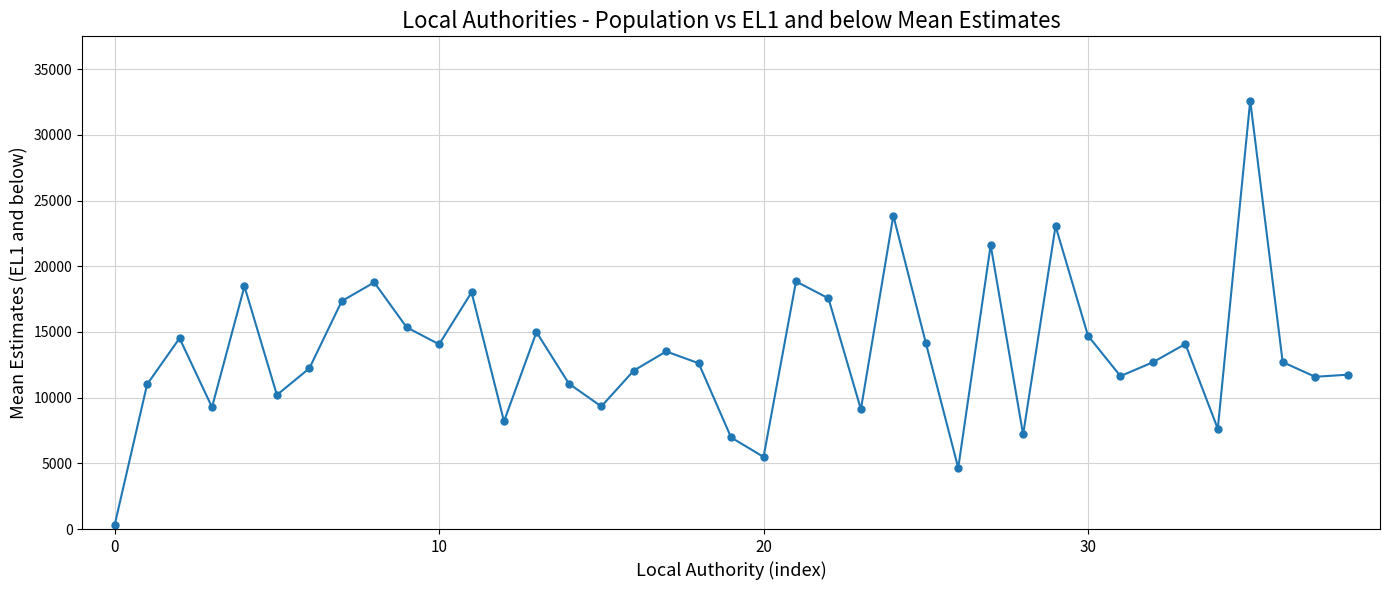

What is the sum of all values?

523367.4